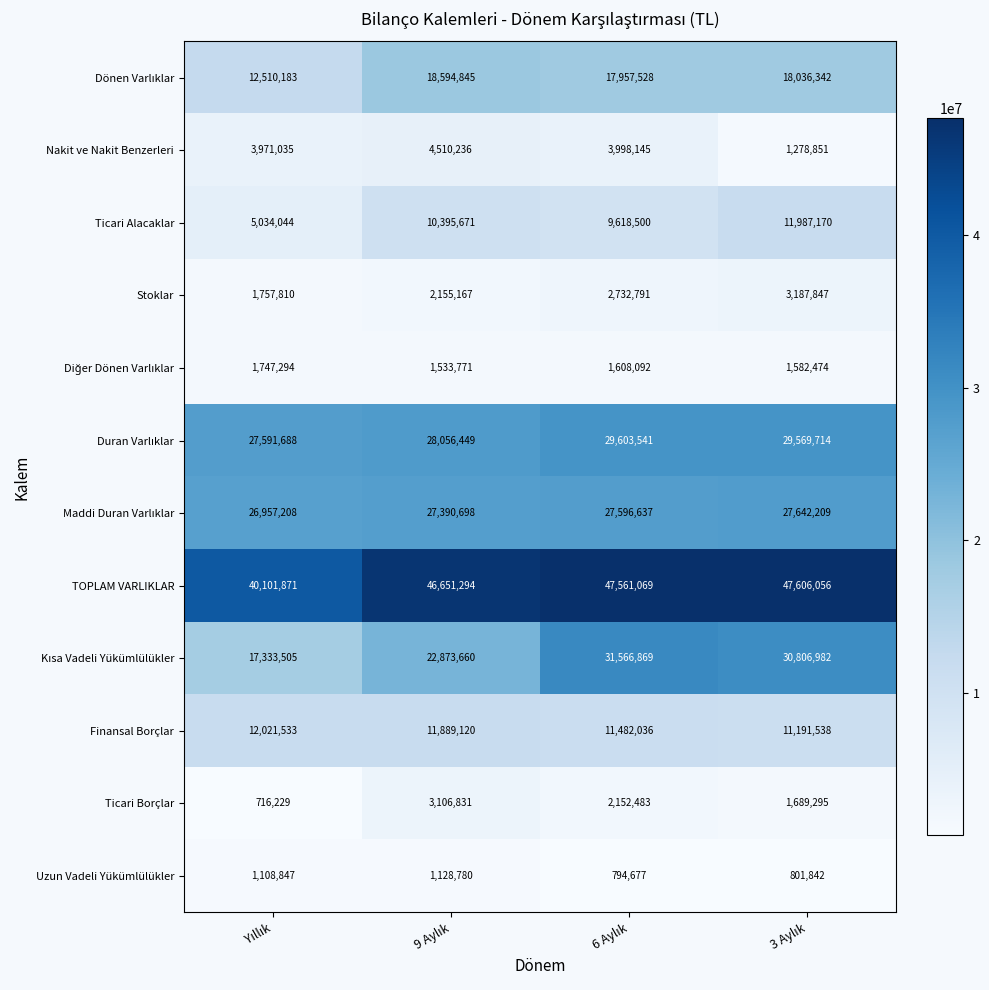

At how many categories does at least one series exceed 12011082?

4